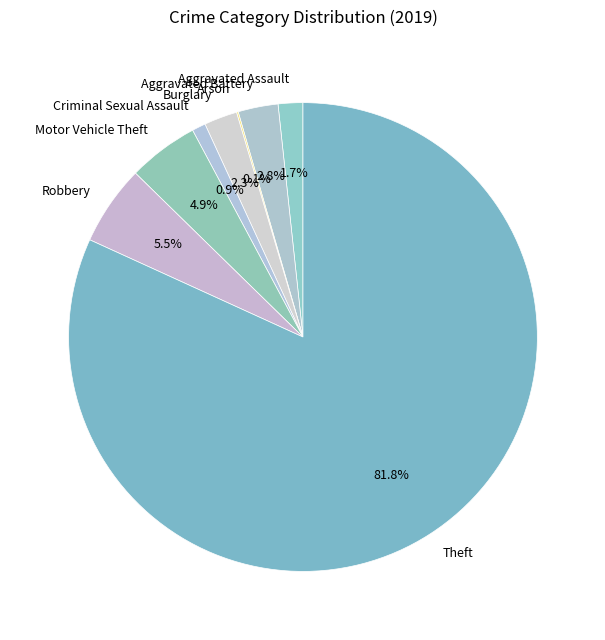

To the nearest percent, what percentage of the pie is Burglary?

2%